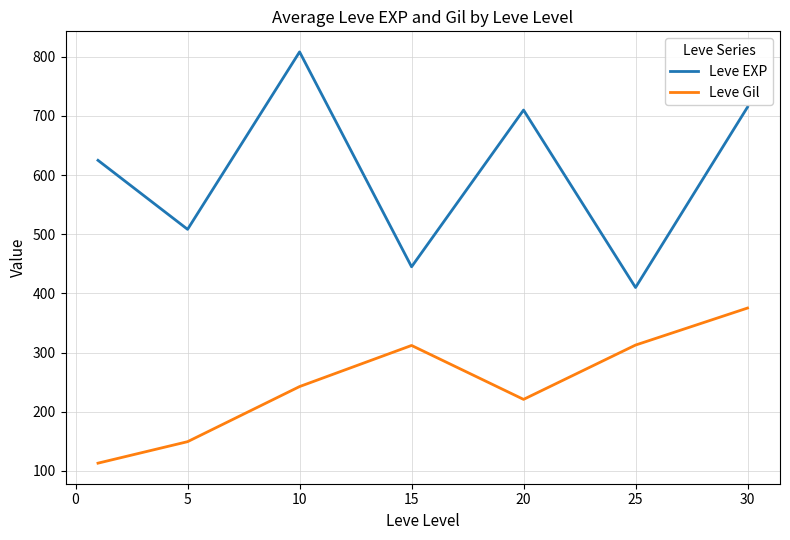

What is the difference between the second highest and second lowest values in the Leve Gil series?

163.3